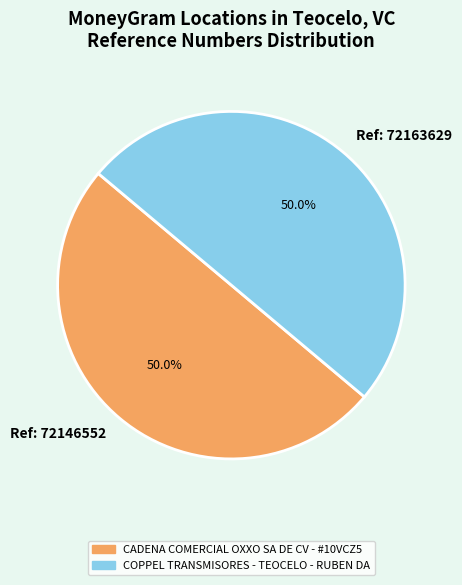

Combined, do Ref: 72163629 and Ref: 72146552 account for over 50%?

Yes